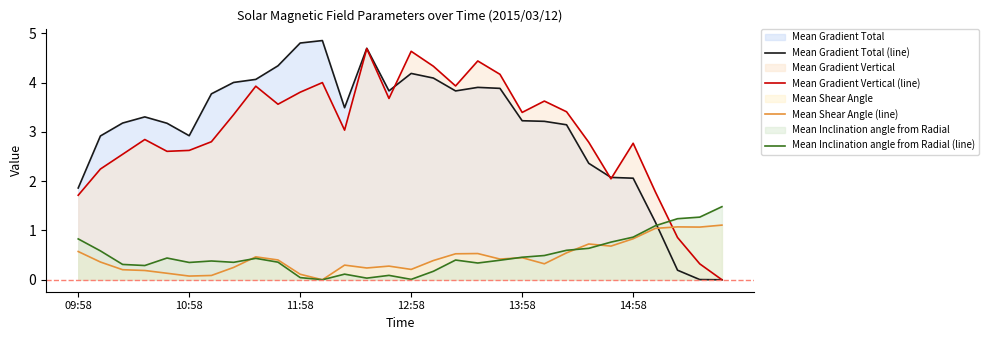

Which series ends up on top after the final intersection of Mean Shear Angle (line) and Mean Gradient Total (line)?

Mean Shear Angle (line)